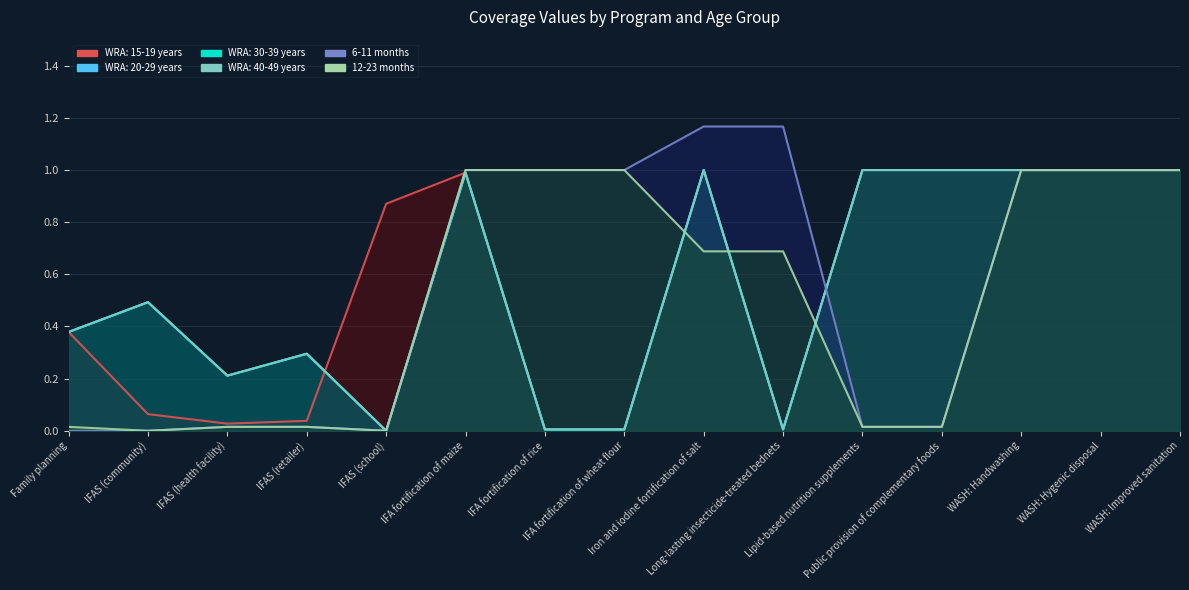

At WASH: Hygenic disposal, list the series in order from smallest to largest.

WRA: 15-19 years, WRA: 20-29 years, WRA: 30-39 years, WRA: 40-49 years, 6-11 months, 12-23 months